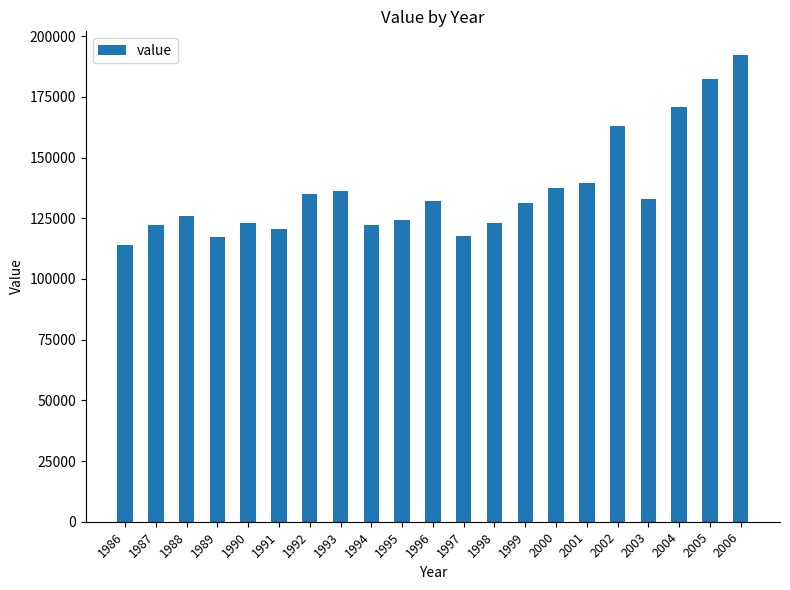

Is it true that the value at 1996 is 132120.0?

True